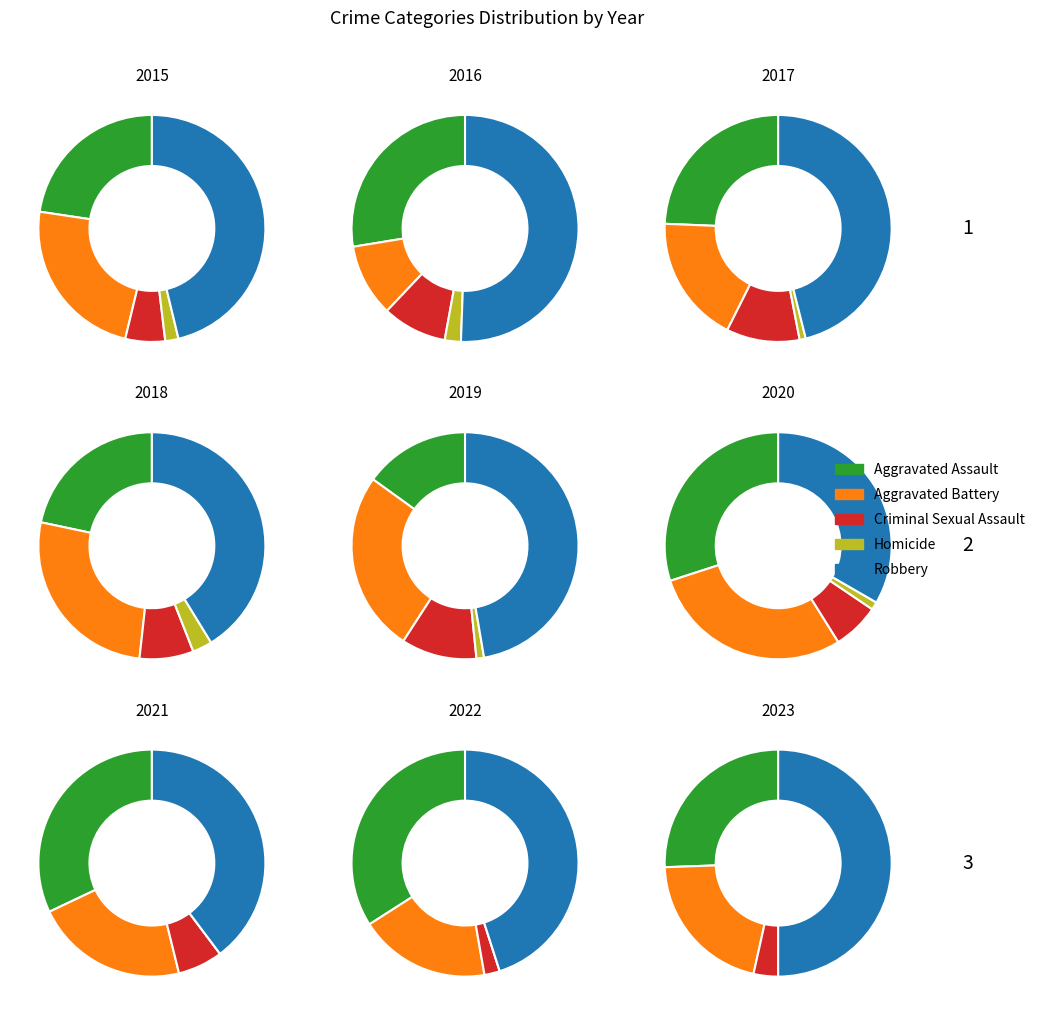

What percentage is NOT represented by 2018?

86.3%